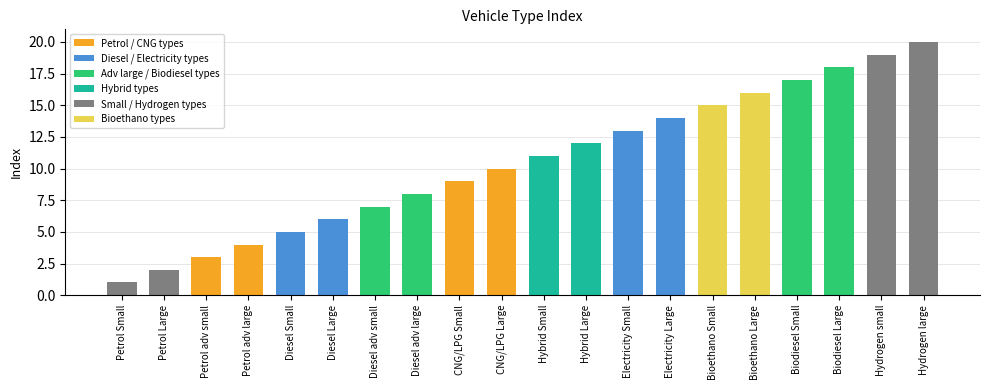

What is the sum of the values at Diesel adv small and Biodiesel Small?

24